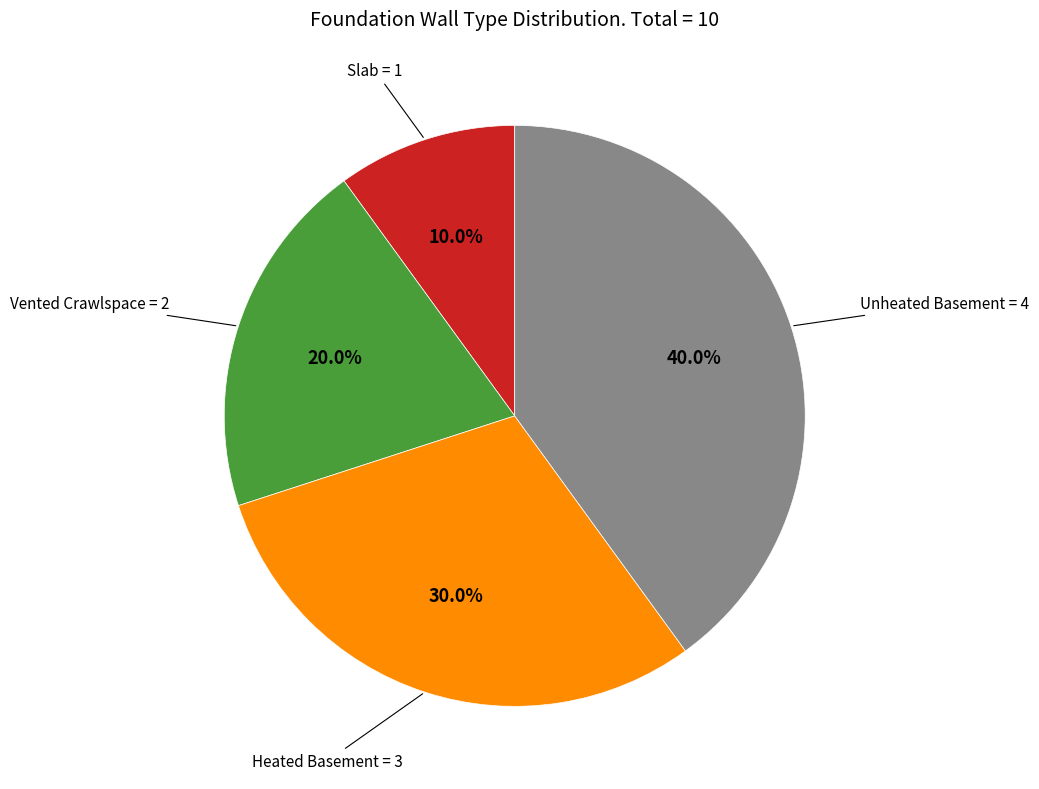

How many slices are in this pie chart?

4